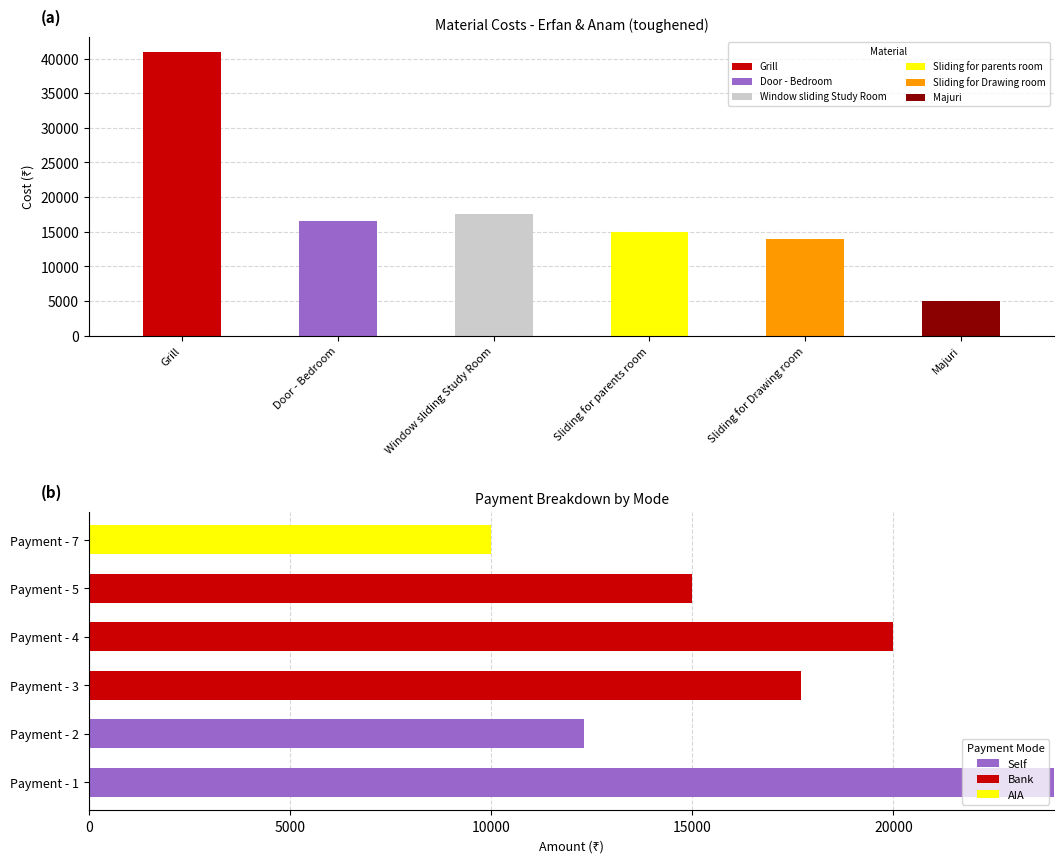

What is the highest value of the Self series?

24000